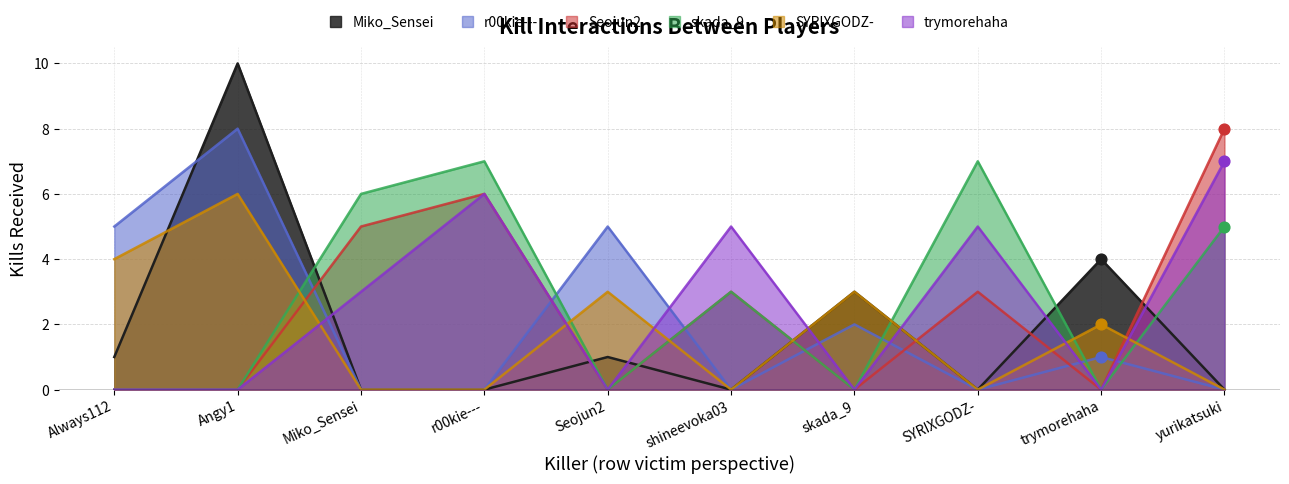

Which series contains the highest Y value?

Miko_Sensei